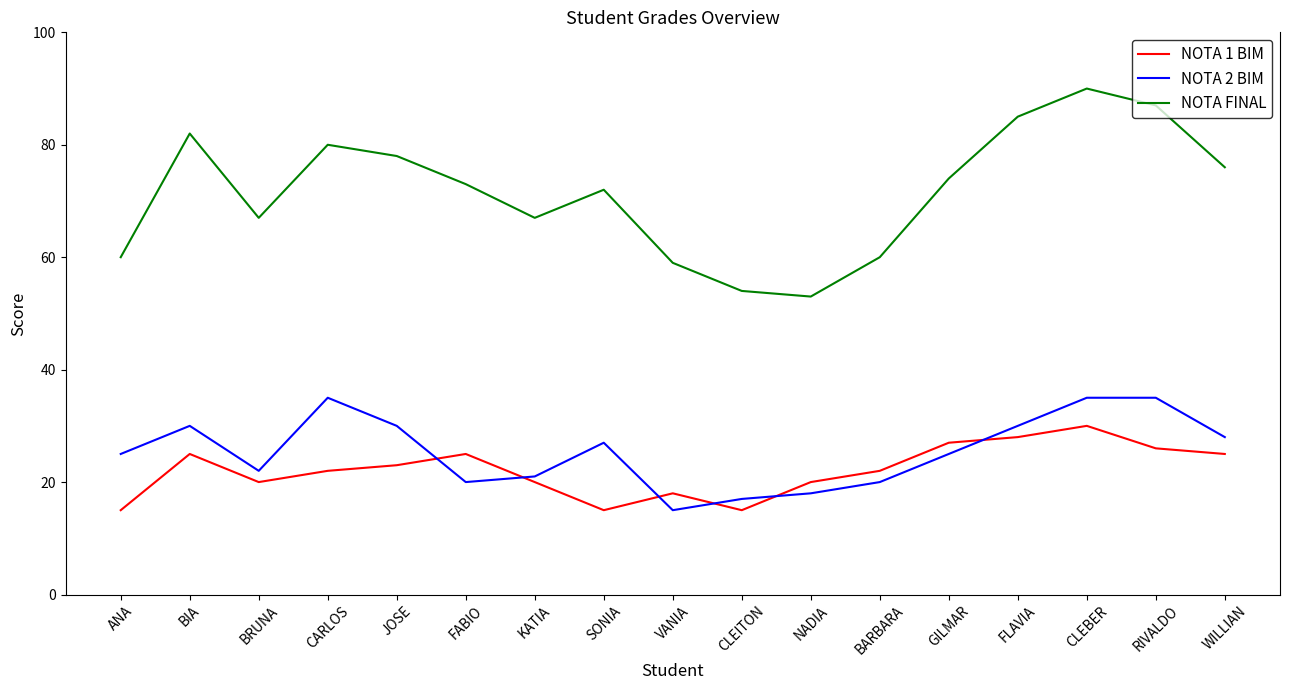

True or false: NOTA 1 BIM and NOTA 2 BIM intersect in this chart.

True